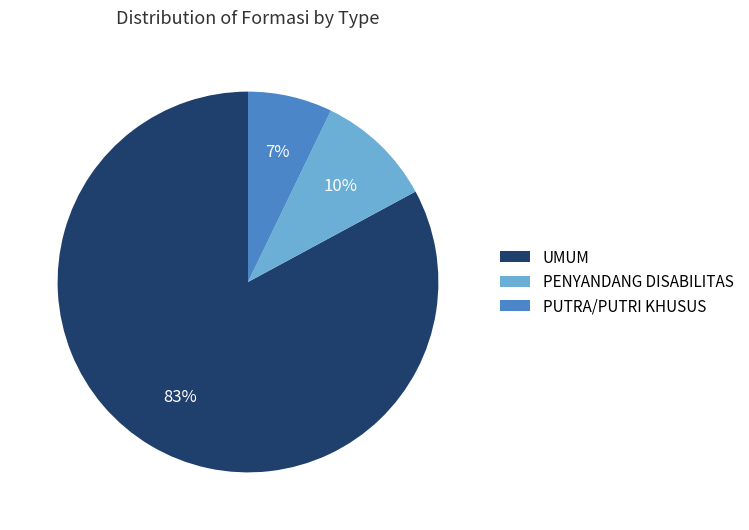

Count the number of slices in the pie.

3